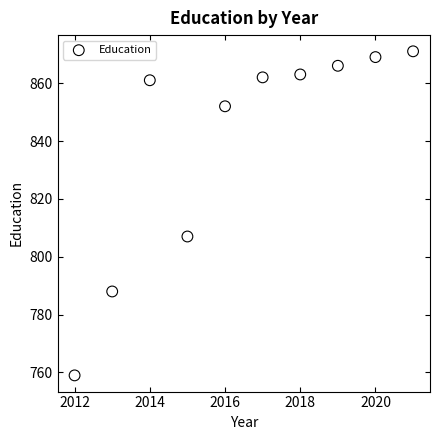

What Y value in the scatter plot is closest to 815?

807